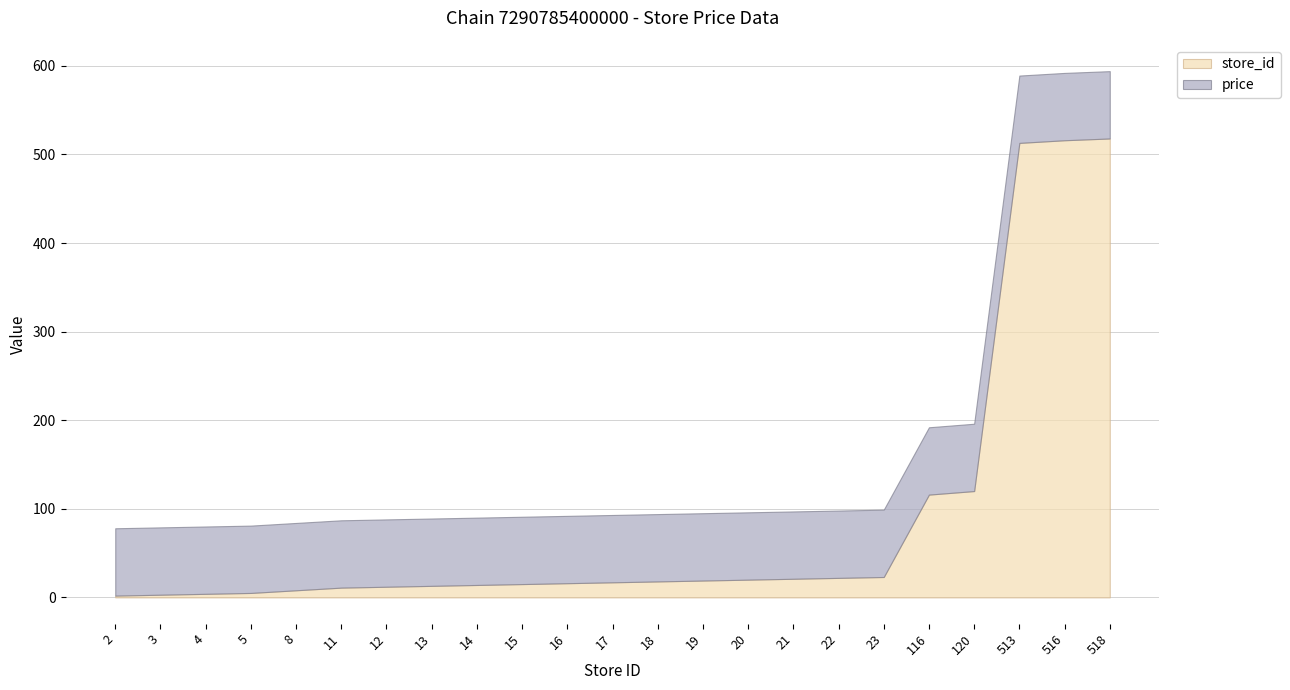

True or false: store_id has more than 0 interior local peaks.

False